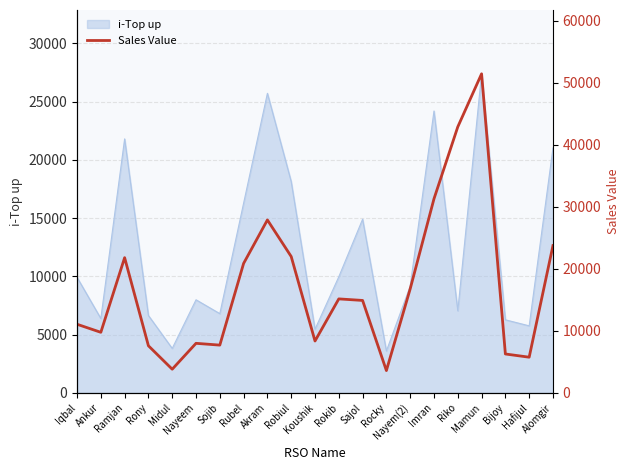

What is the average value?

17180